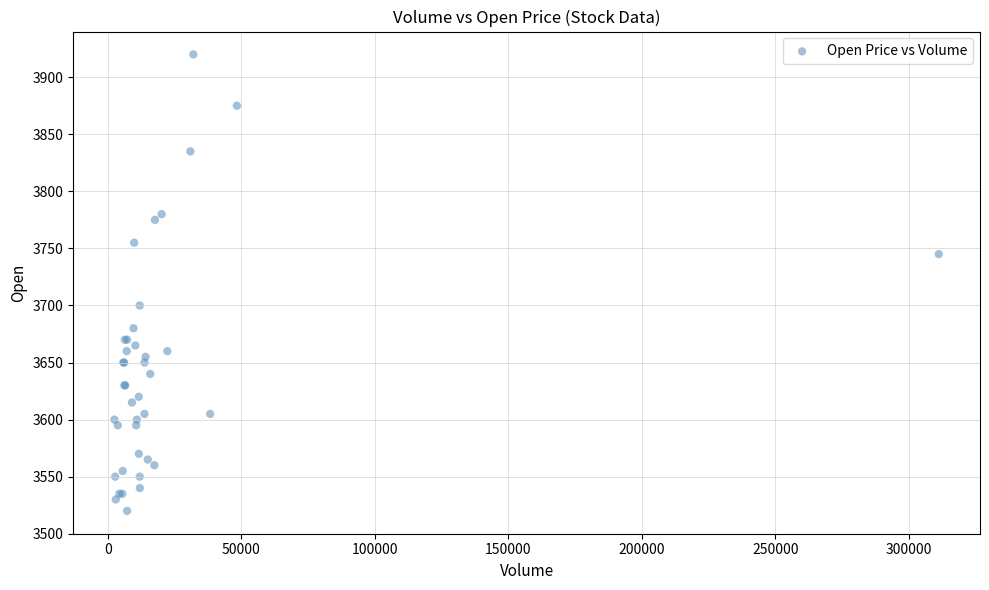

What Y value in the scatter plot is closest to 3720?

3700